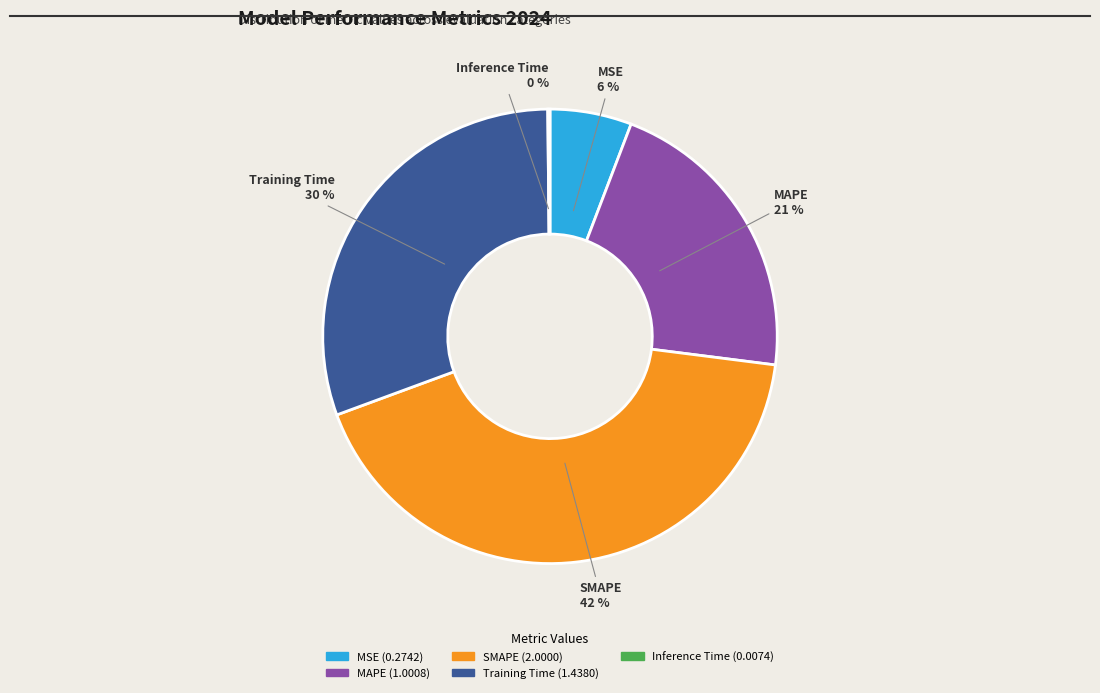

Is the sum of MAPE and Training Time greater than half?

Yes